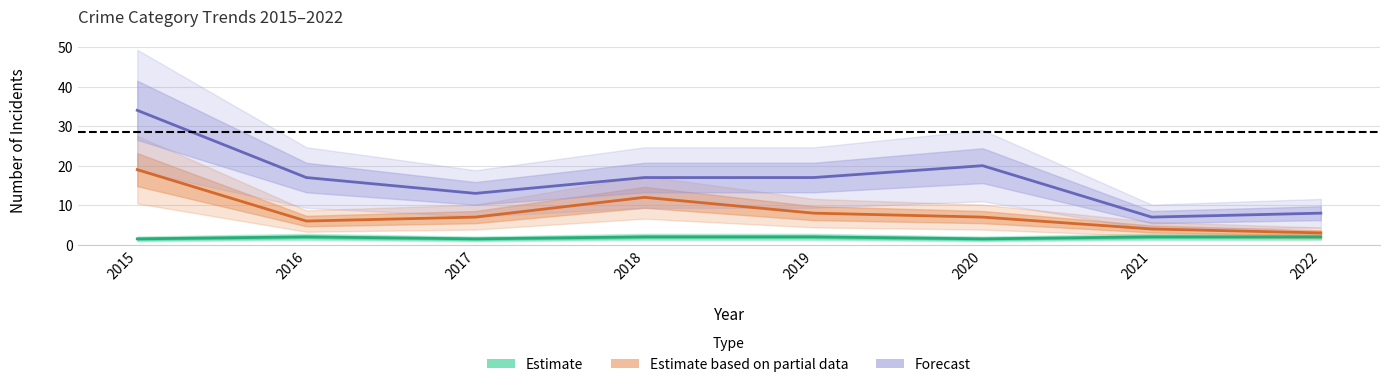

What is the spread (max minus min) of values at 2021?

5.0